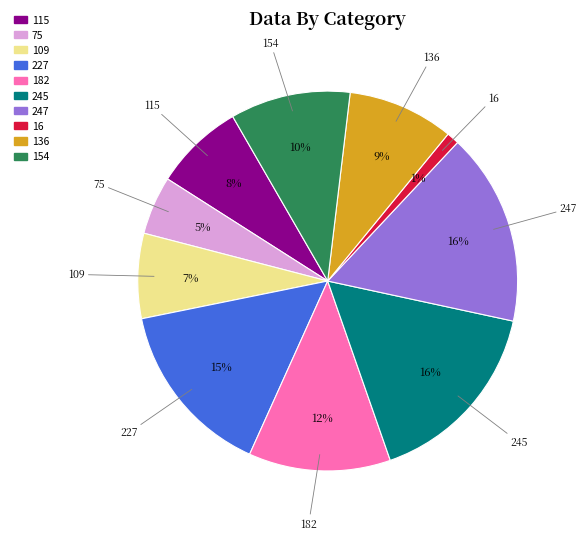

Is the sum of 75 and 227 greater than half?

No